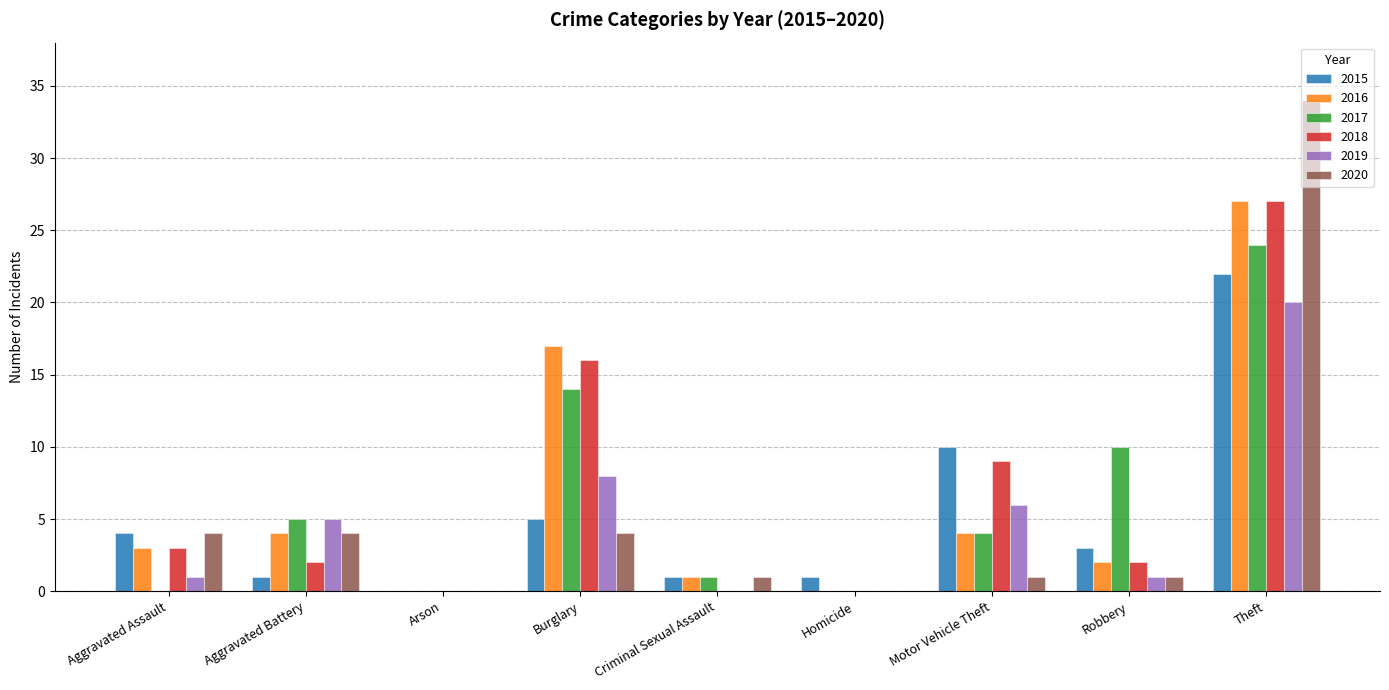

What is the sum of the 2019 values at Theft and Burglary?

28